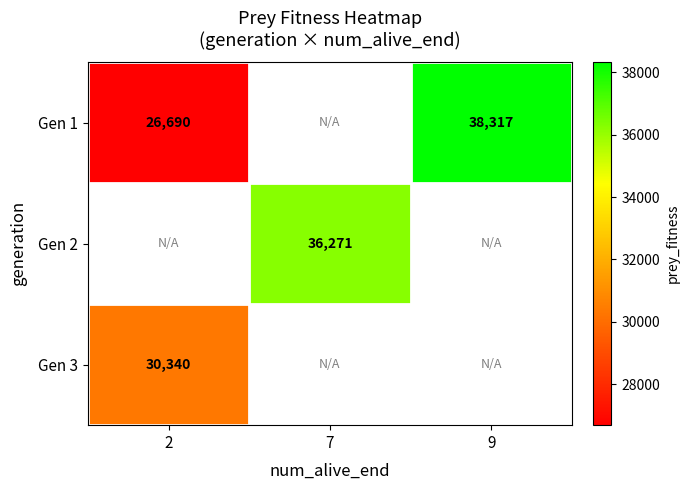

True or false: Gen 1 has a value of 61697 at 9.

False